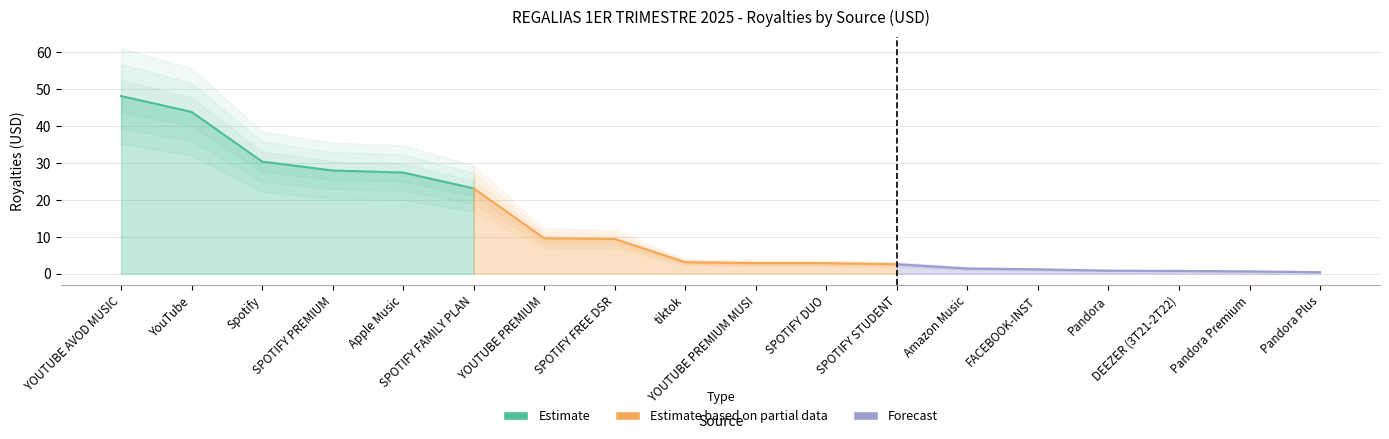

True or false: there are more than 0 points higher than both neighbors.

False